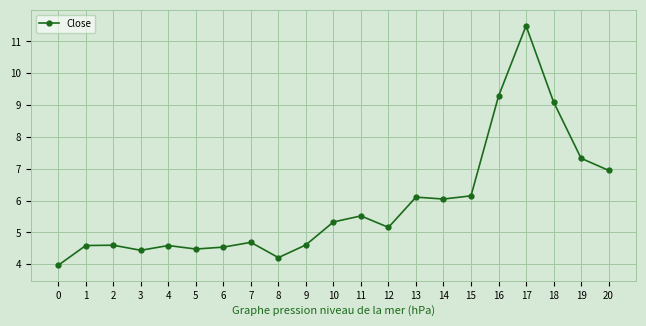

What is the value of the 5th point from the left?

4.6